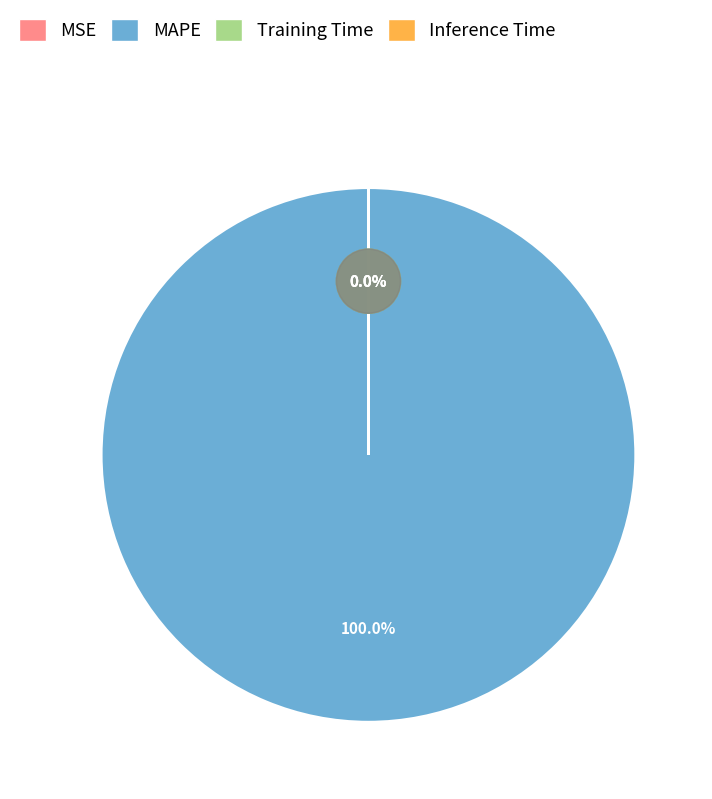

Is MAPE the majority of the pie?

Yes